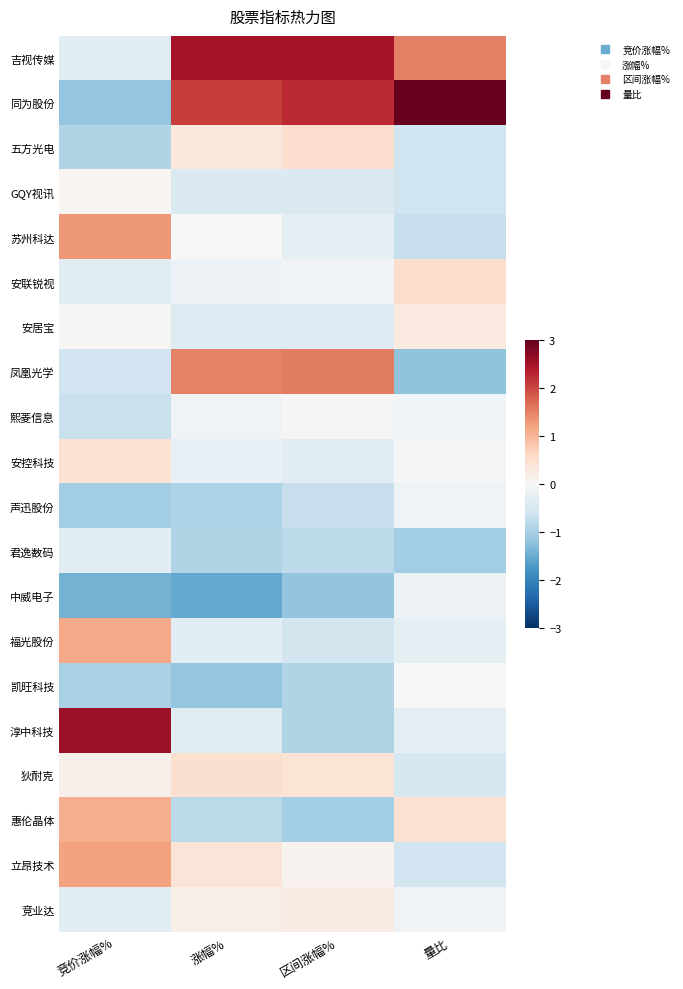

Reading left to right, what are all the values shown in this chart?

吉视传媒: 竞价涨幅%=-0.3	涨幅%=2.5	区间涨幅%=2.5	量比=1.5
同为股份: 竞价涨幅%=-1.2	涨幅%=2.1	区间涨幅%=2.2	量比=3.5
五方光电: 竞价涨幅%=-0.9	涨幅%=0.3	区间涨幅%=0.5	量比=-0.6
GQY视讯: 竞价涨幅%=0.1	涨幅%=-0.4	区间涨幅%=-0.4	量比=-0.6
苏州科达: 竞价涨幅%=1.3	涨幅%=-0.0	区间涨幅%=-0.3	量比=-0.7
安联锐视: 竞价涨幅%=-0.3	涨幅%=-0.2	区间涨幅%=-0.1	量比=0.5
安居宝: 竞价涨幅%=0.0	涨幅%=-0.4	区间涨幅%=-0.4	量比=0.3
凤凰光学: 竞价涨幅%=-0.6	涨幅%=1.5	区间涨幅%=1.5	量比=-1.2
熙菱信息: 竞价涨幅%=-0.7	涨幅%=-0.1	区间涨幅%=0.0	量比=-0.1
安控科技: 竞价涨幅%=0.4	涨幅%=-0.2	区间涨幅%=-0.3	量比=-0.1
声迅股份: 竞价涨幅%=-1.0	涨幅%=-0.9	区间涨幅%=-0.7	量比=-0.1
君逸数码: 竞价涨幅%=-0.3	涨幅%=-0.9	区间涨幅%=-0.8	量比=-1.0
中威电子: 竞价涨幅%=-1.4	涨幅%=-1.5	区间涨幅%=-1.2	量比=-0.2
福光股份: 竞价涨幅%=1.1	涨幅%=-0.3	区间涨幅%=-0.6	量比=-0.3
凯旺科技: 竞价涨幅%=-1.0	涨幅%=-1.2	区间涨幅%=-0.9	量比=0.0
淳中科技: 竞价涨幅%=2.6	涨幅%=-0.4	区间涨幅%=-0.9	量比=-0.3
狄耐克: 竞价涨幅%=0.2	涨幅%=0.5	区间涨幅%=0.4	量比=-0.5
惠伦晶体: 竞价涨幅%=1.1	涨幅%=-0.8	区间涨幅%=-1.0	量比=0.5
立昂技术: 竞价涨幅%=1.2	涨幅%=0.4	区间涨幅%=0.1	量比=-0.6
竞业达: 竞价涨幅%=-0.3	涨幅%=0.2	区间涨幅%=0.2	量比=-0.1